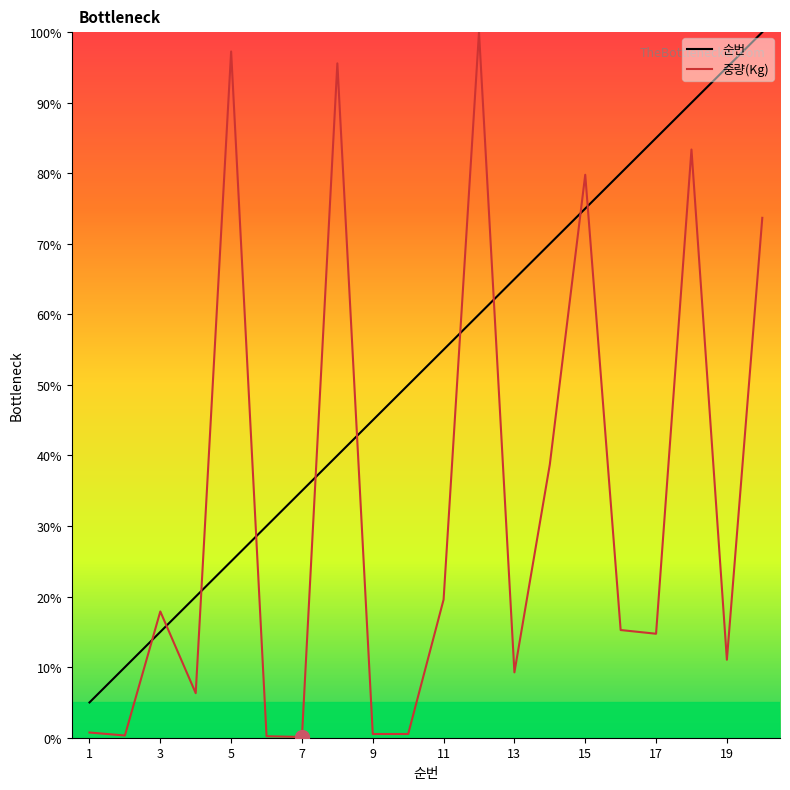

Which series has the widest spread of values?

중량(Kg)